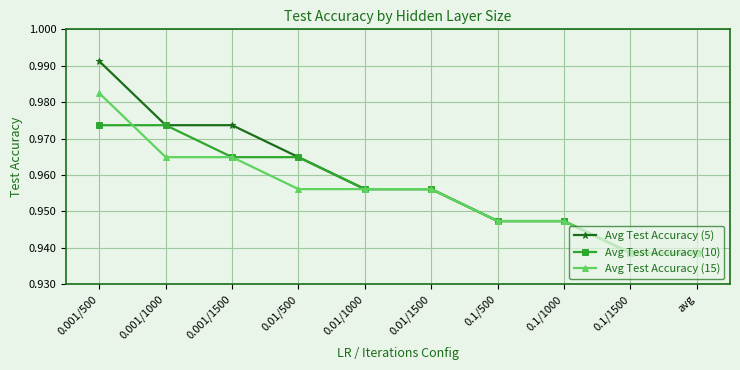

Count the Avg Test Accuracy (5) values in the range 0 to 1.

10